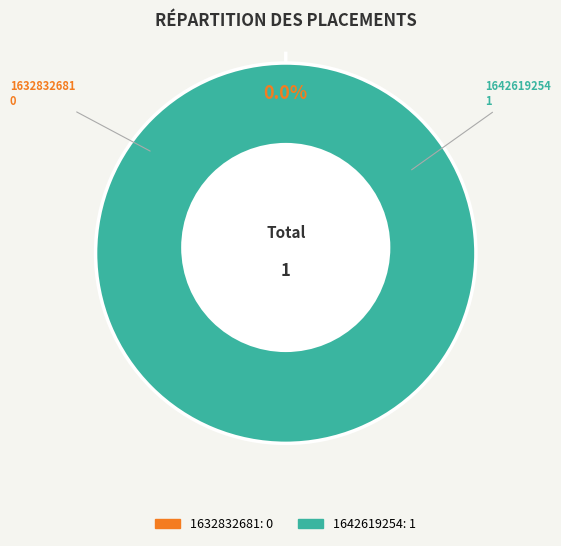

Which has a higher value, 1632832681 or 1642619254?

1642619254